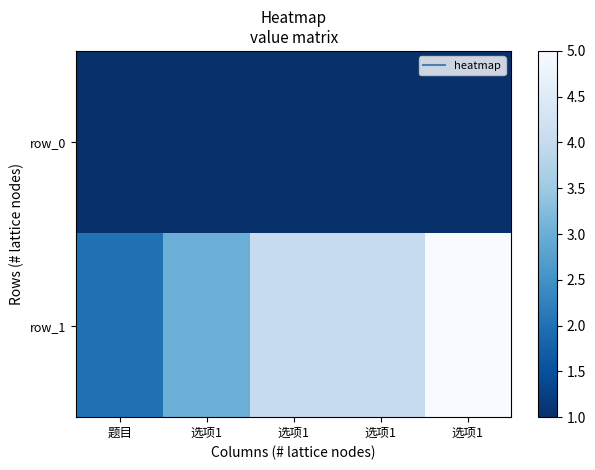

Reading left to right, list all the values displayed in this chart.

row_0: 1	1	1	1	1
row_1: 2	3	4	4	5